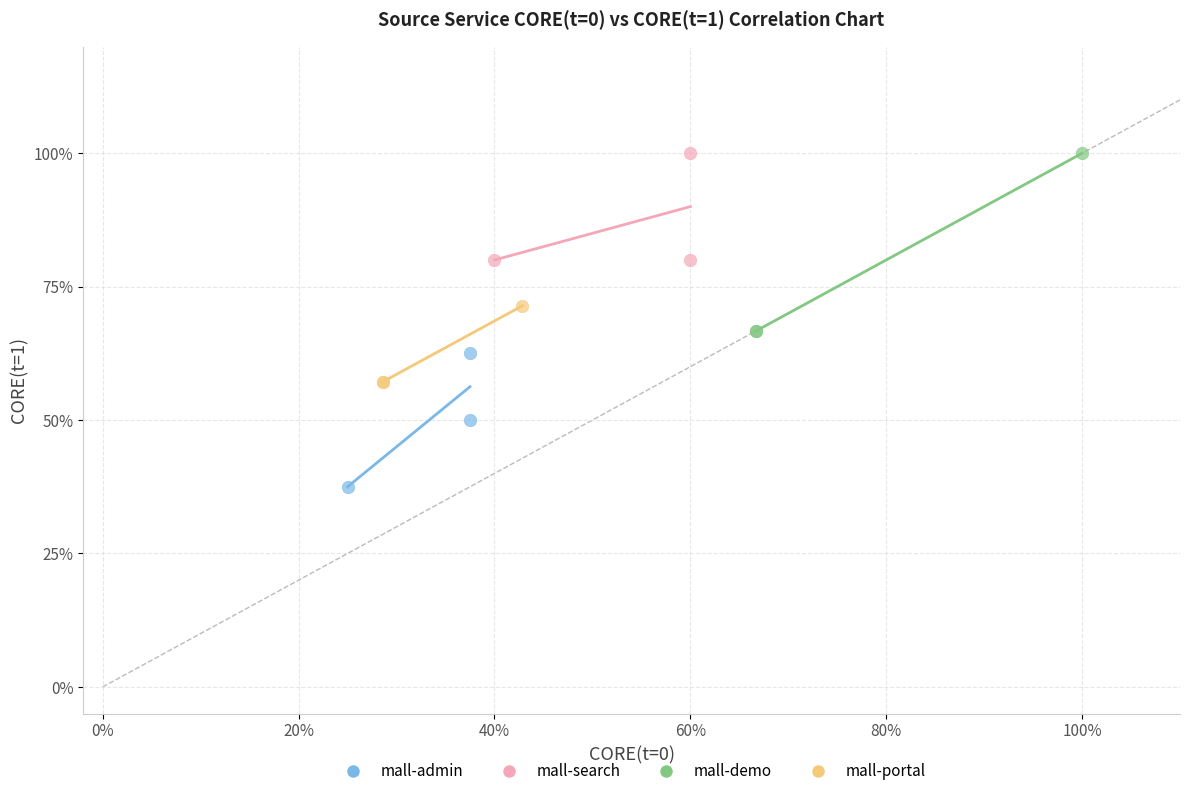

What are all the series names shown in the legend?

mall-admin, mall-search, mall-demo, mall-portal